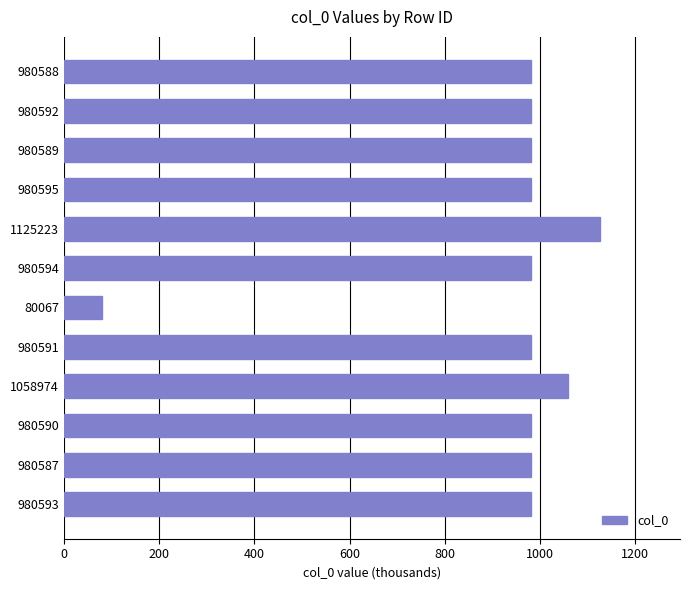

What is the maximum value shown in the chart?

1125.2